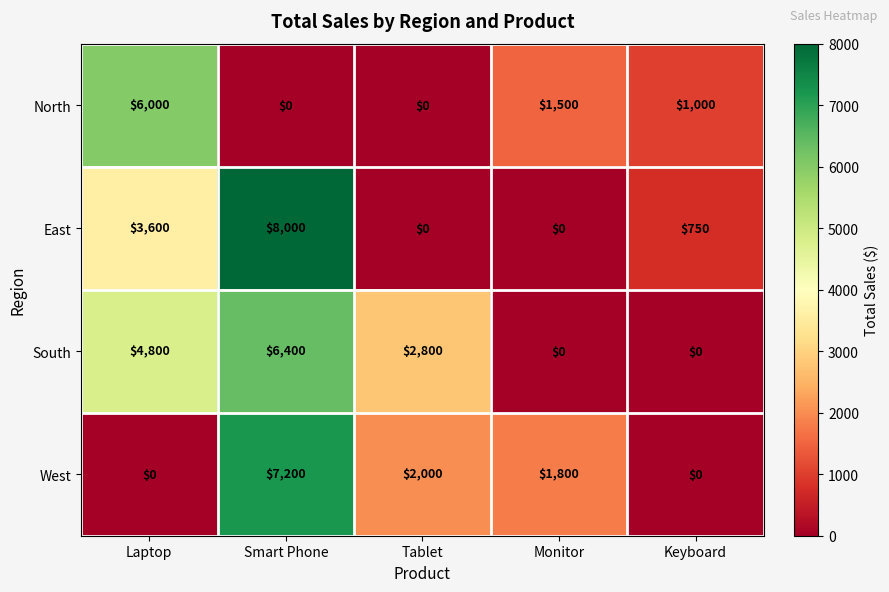

How many values in East are above zero?

3